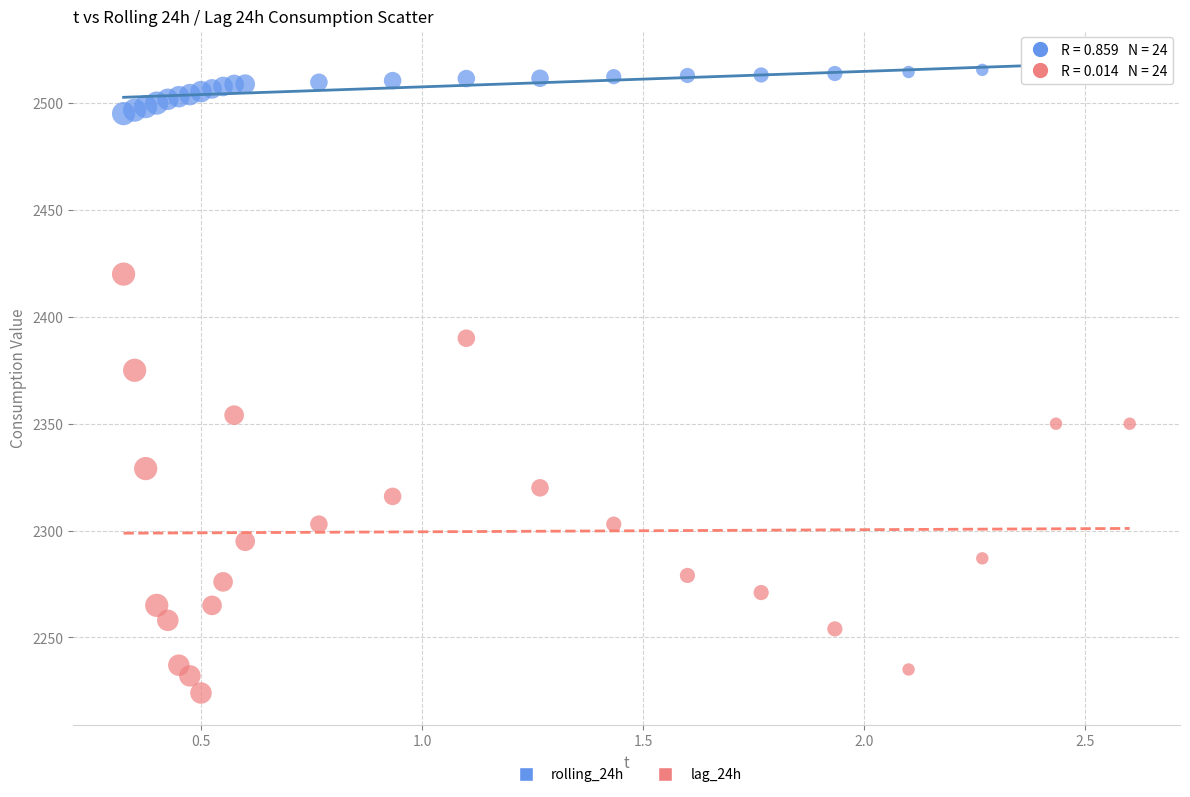

Which series reaches the minimum Y coordinate?

lag_24h